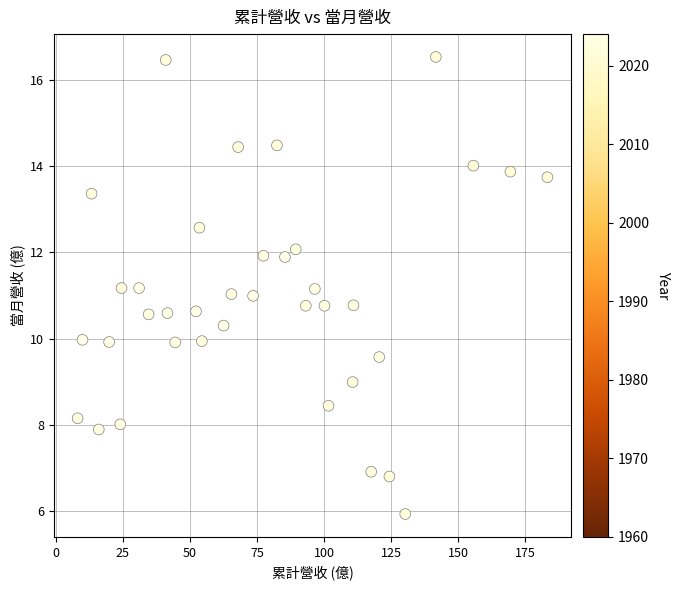

What is the range of X values (max minus min)?

175.2